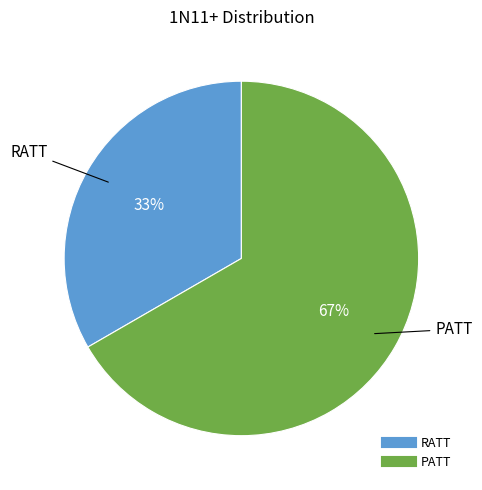

Which slice is the largest?

PATT